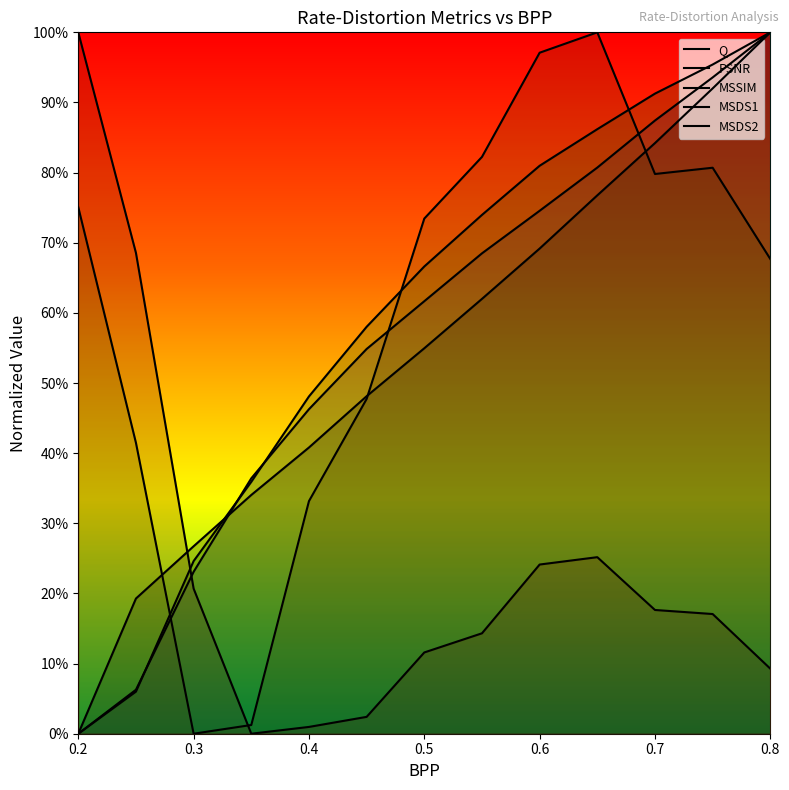

What is the value of the MSSIM point at the 10th from the left?

0.9